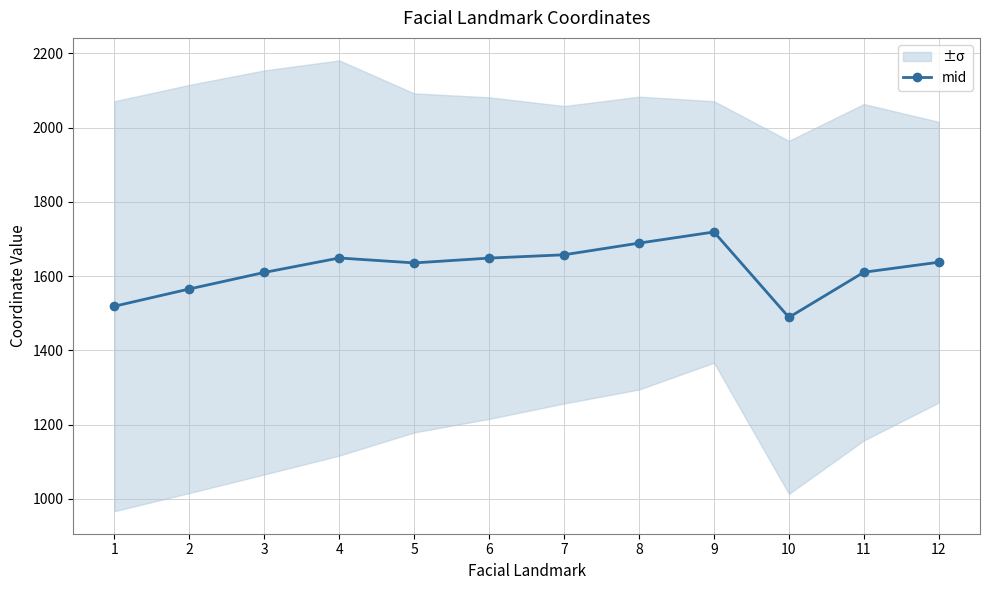

Is it true that the value at 11 is 1610.7?

True